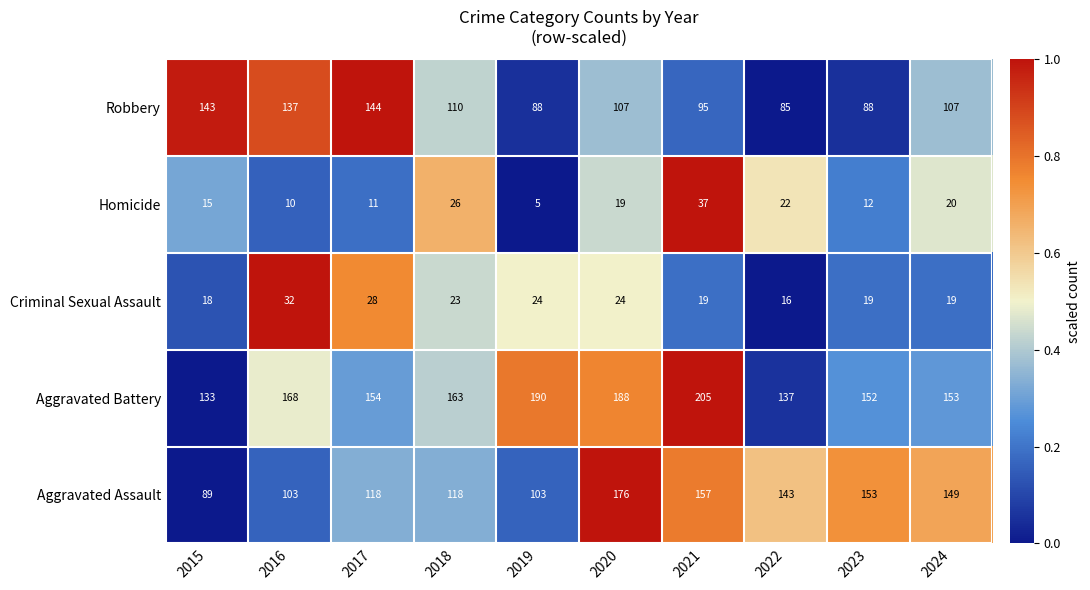

Rank the series by their maximum value, from lowest to highest.

Criminal Sexual Assault, Homicide, Robbery, Aggravated Assault, Aggravated Battery